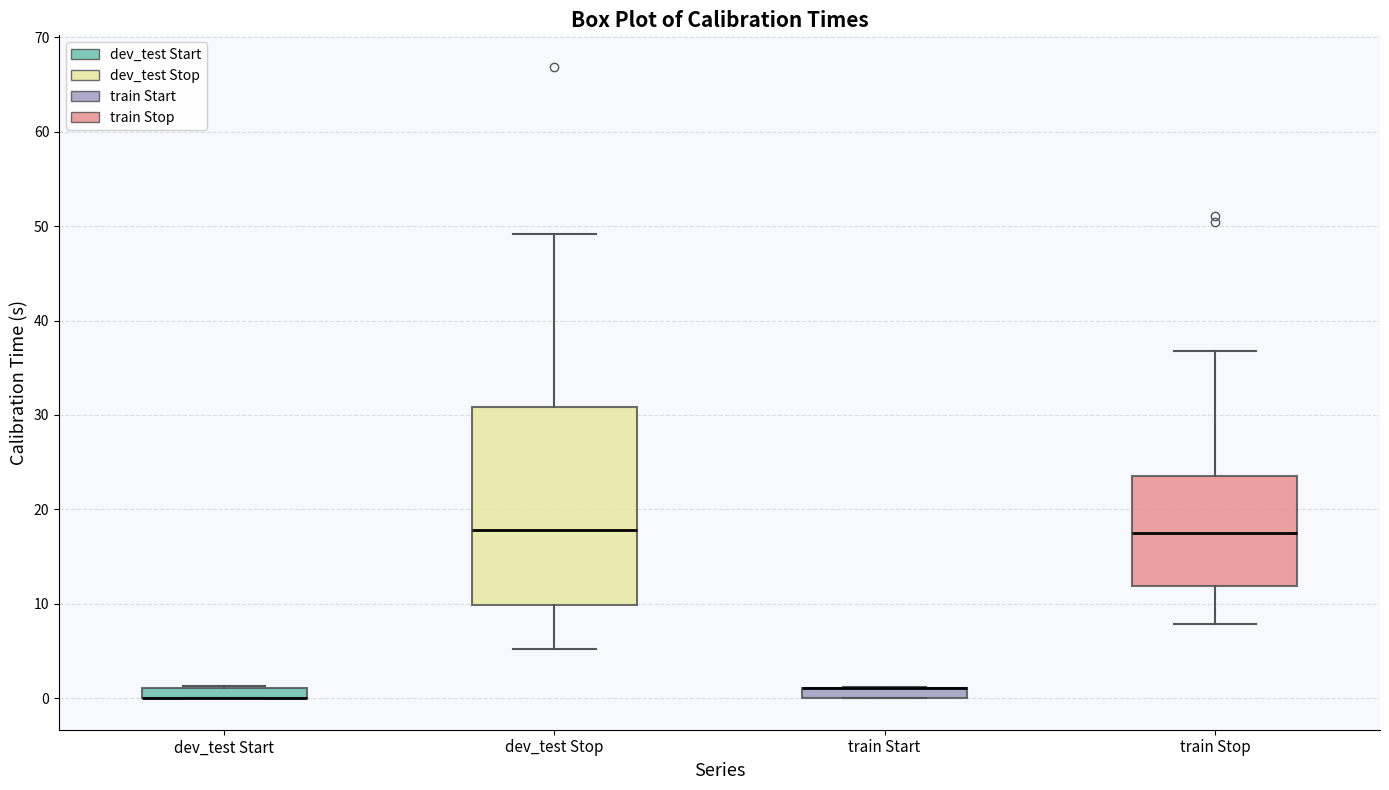

Which box is the tallest, from its lower edge to its upper edge?

dev_test Stop